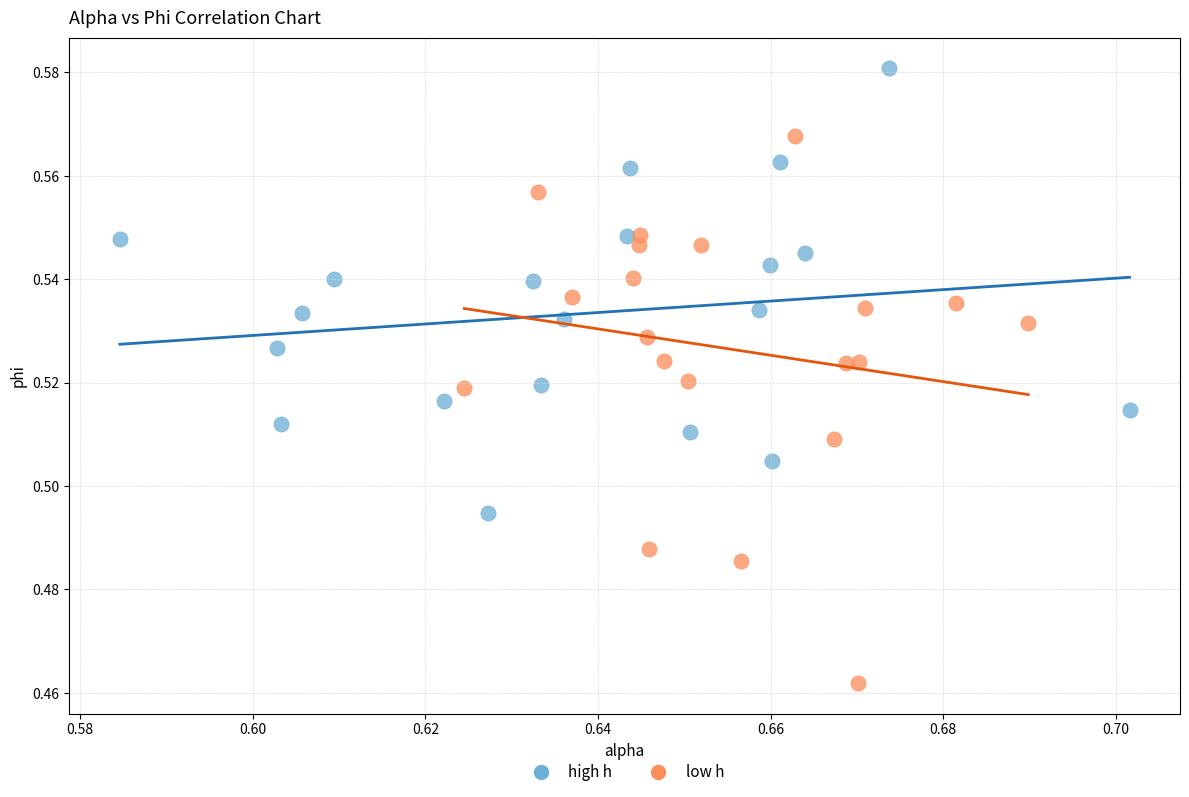

Which series reaches the maximum Y coordinate?

high h